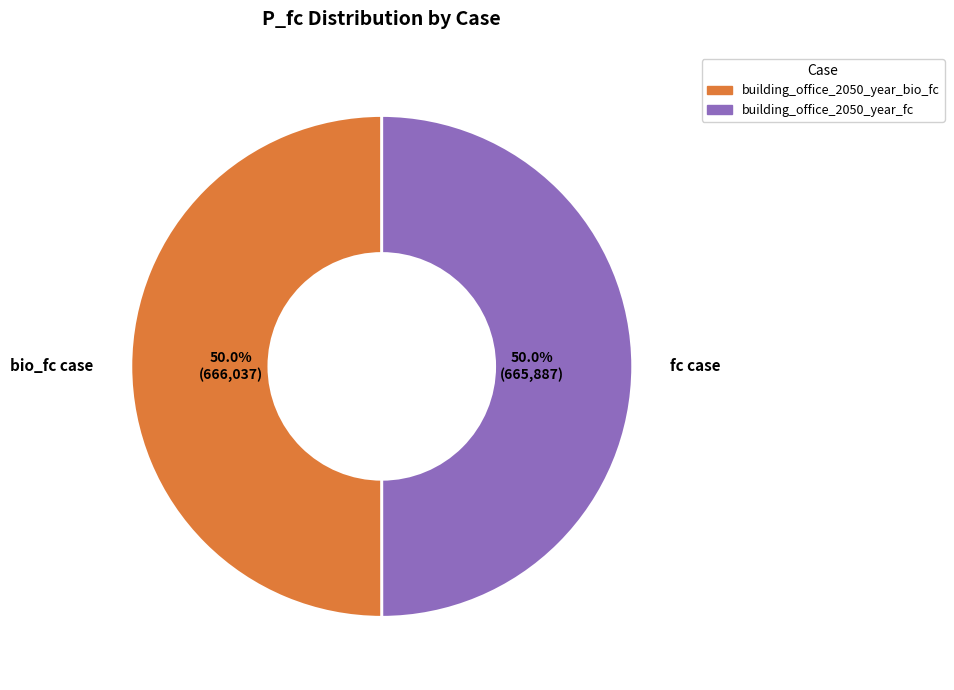

Do fc case and bio_fc case together represent more than half of the pie?

Yes